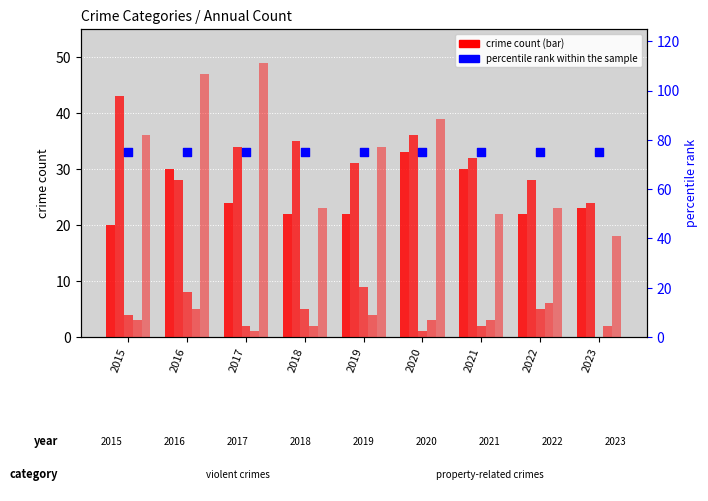

At which category is the sum across all series the highest?

2016